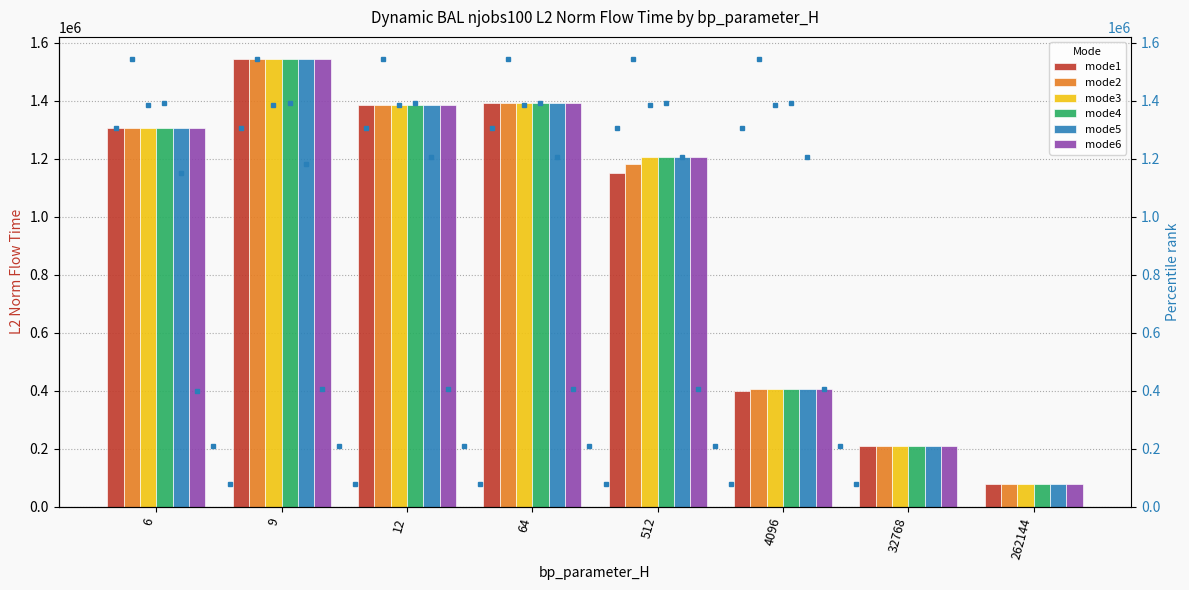

List the series in order of their peak value, lowest first.

mode1, mode2, mode3, mode4, mode5, mode6